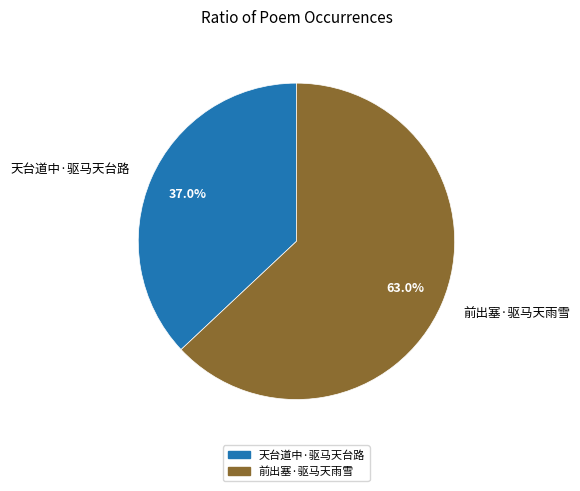

How many segments does this pie chart have?

2